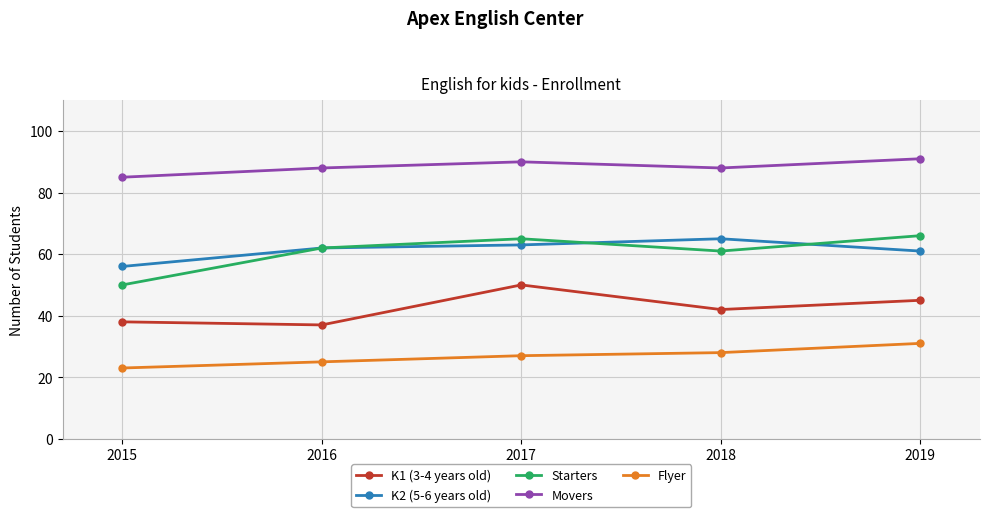

How many distinct data groups are displayed?

5